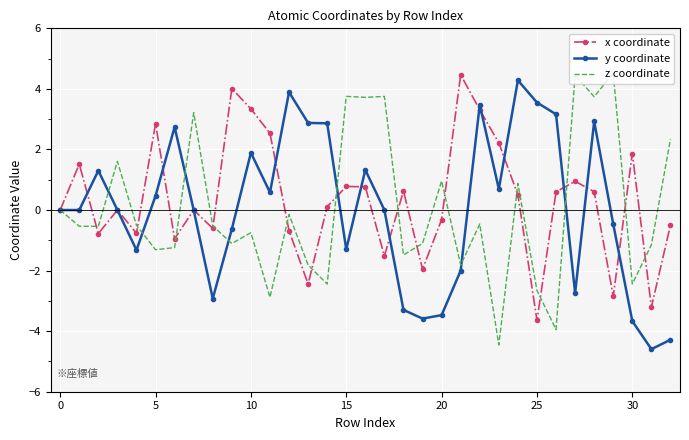

True or false: x coordinate has more than 1 points higher than both neighbors.

True